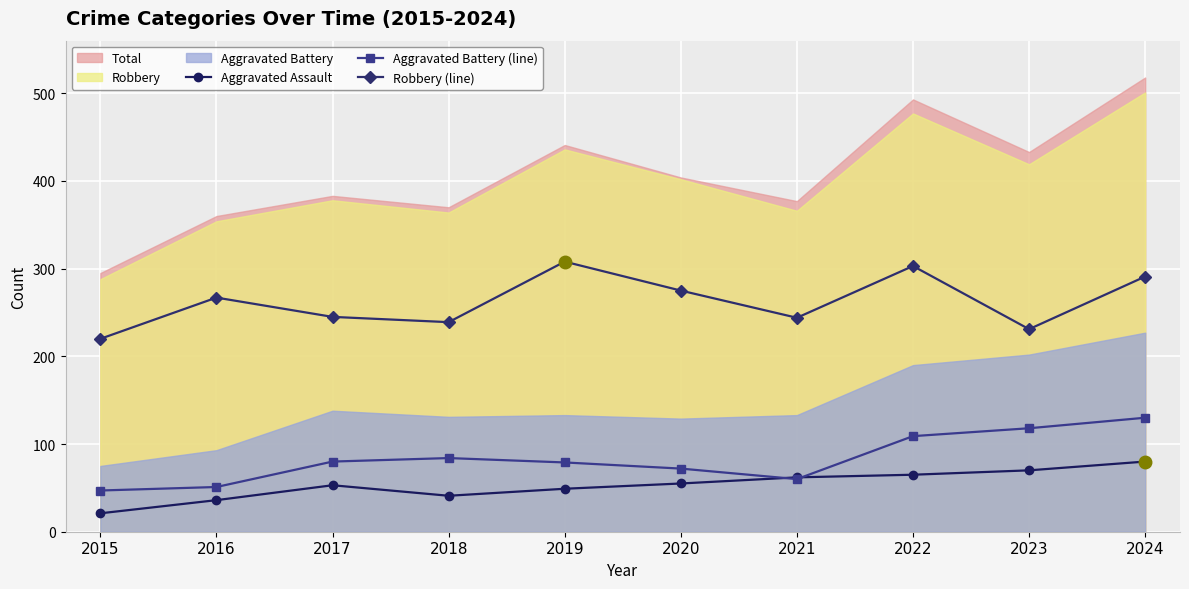

Rank the series by their maximum value, from highest to lowest.

Robbery (line), Aggravated Battery (line), Aggravated Assault